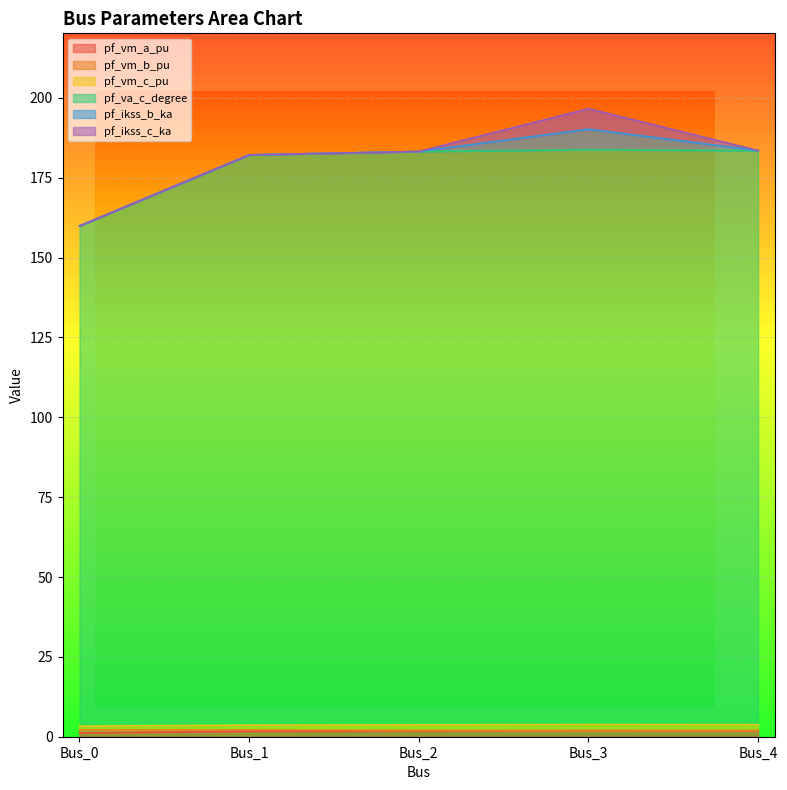

What is the value of the pf_vm_b_pu point at the 4th from the left?

3.8